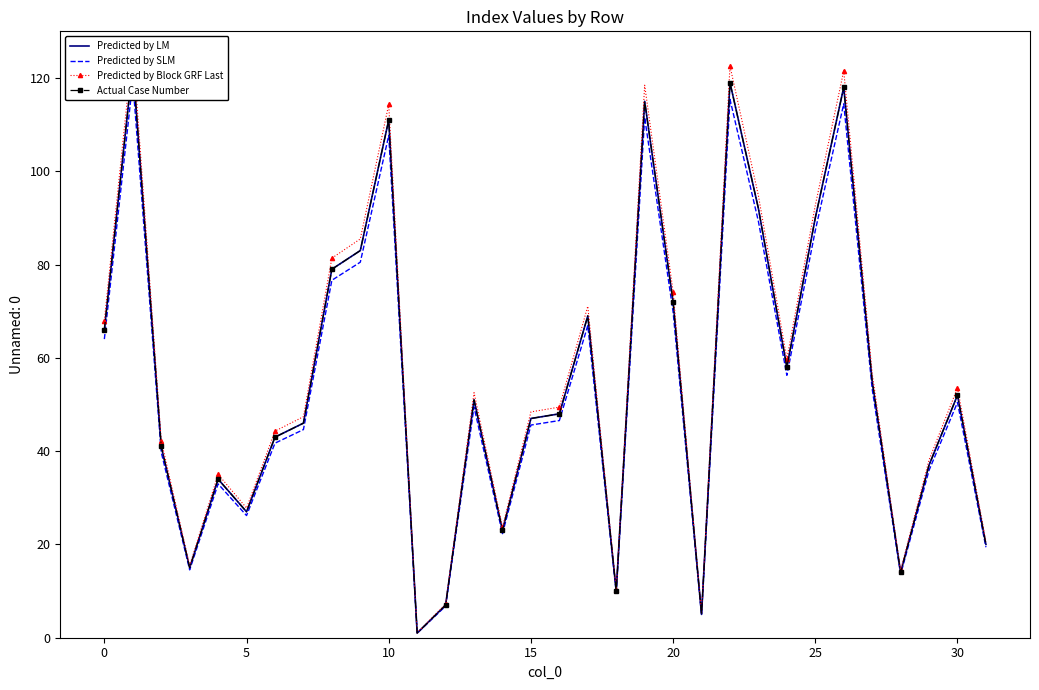

What is the value of the Predicted by LM point at the 15th from the left?

23.0